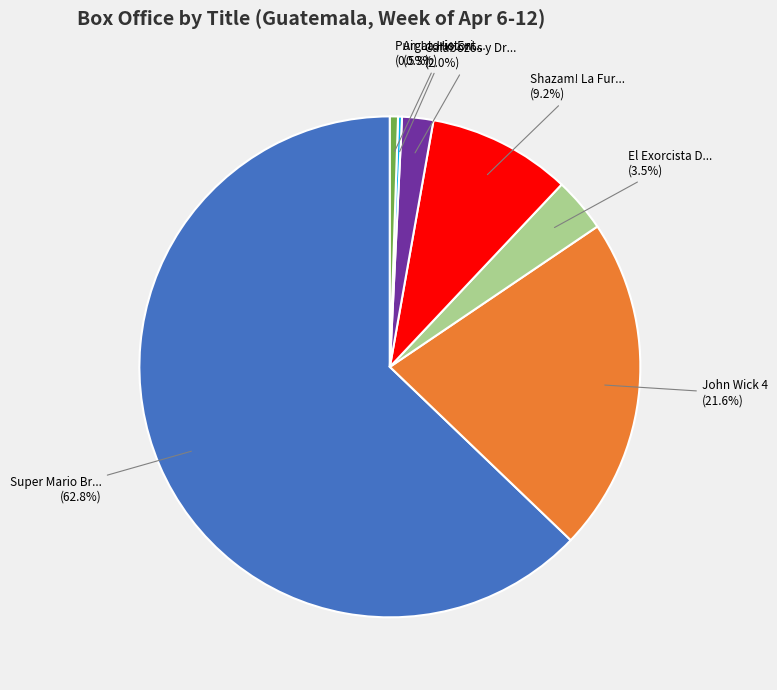

Which slice is the smallest?

Air La Historia detras del Logo